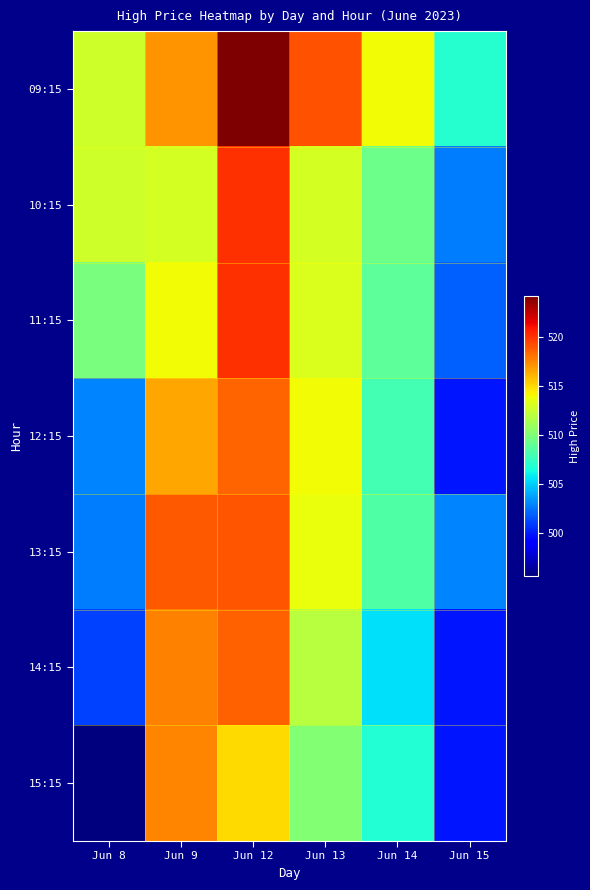

What is the greatest value displayed?

524.1